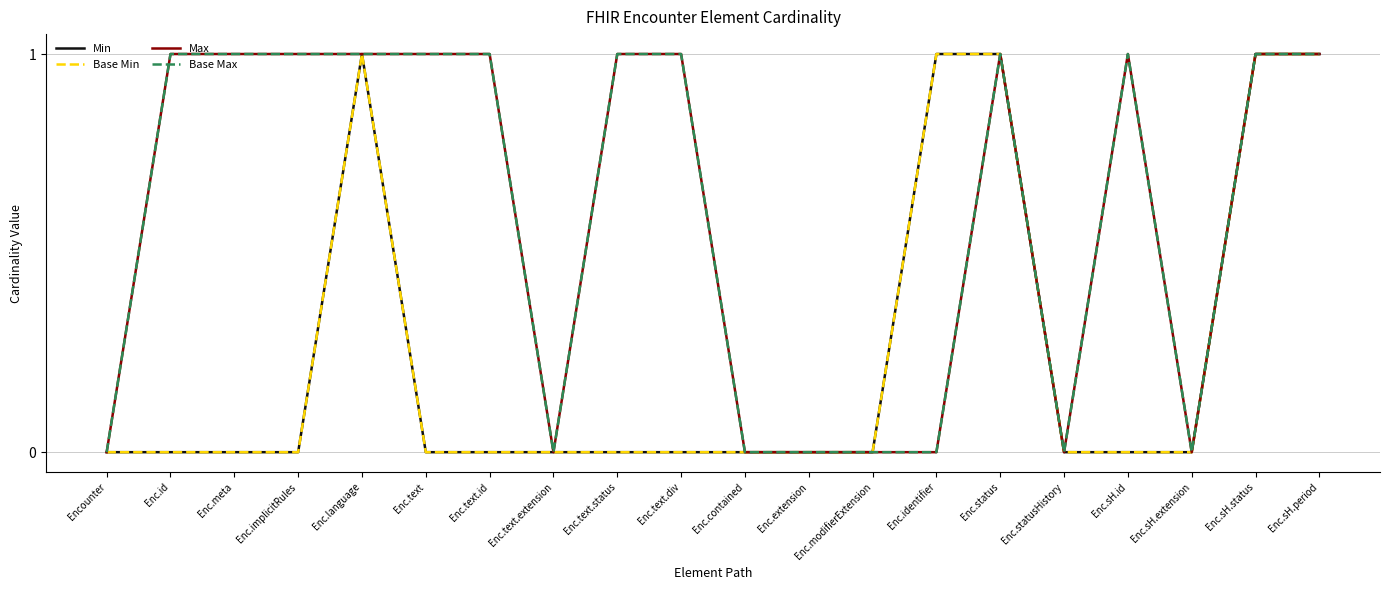

Does the chart display data point markers on the line(s)?

No